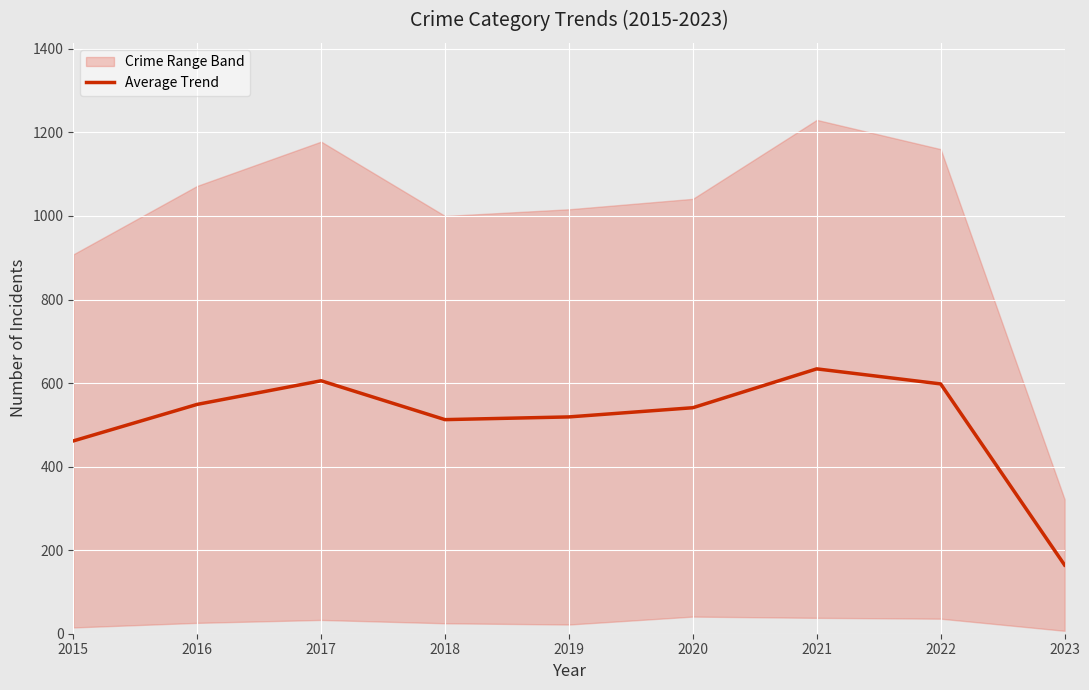

List the labels in order of value, smallest first.

2023, 2015, 2018, 2019, 2020, 2016, 2022, 2017, 2021